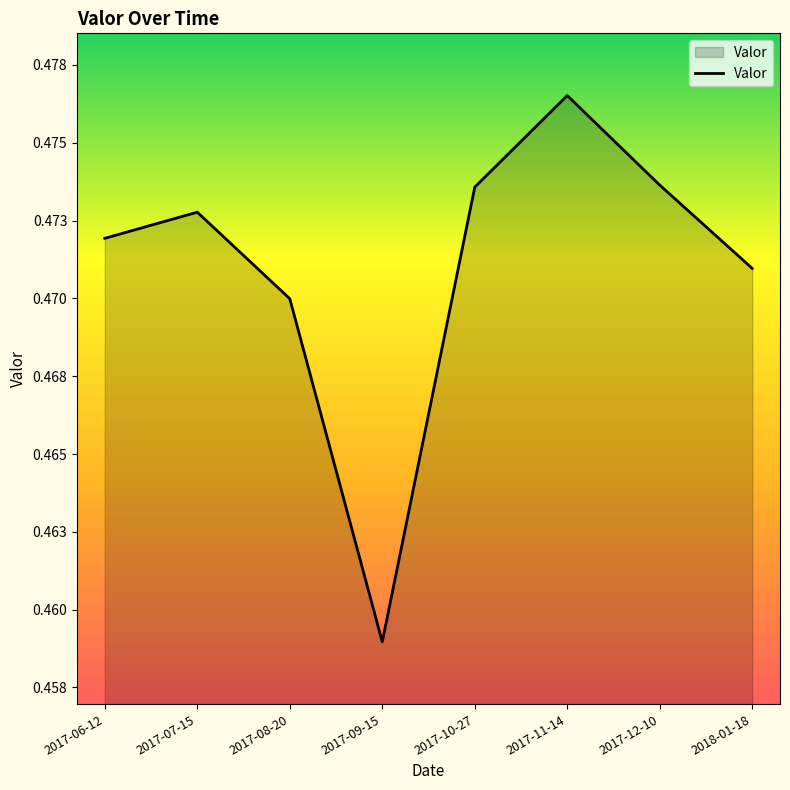

Does the chart display data point markers on the line(s)?

No